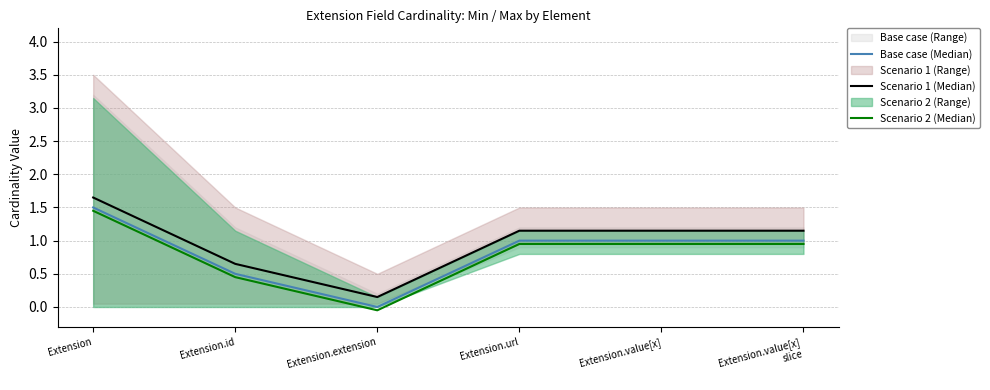

Where does the Scenario 2 (Median) series first go above 0?

Extension